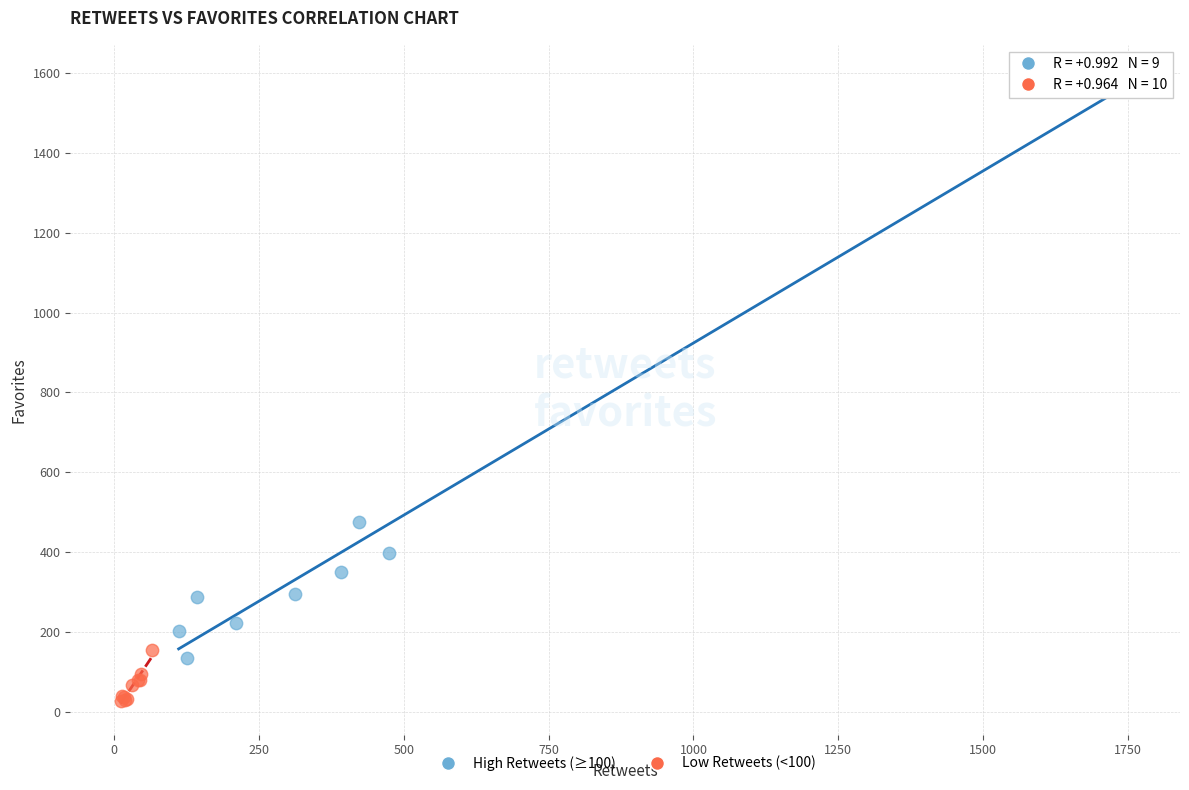

Which series contains the lowest Y value?

Low Retweets (<100)